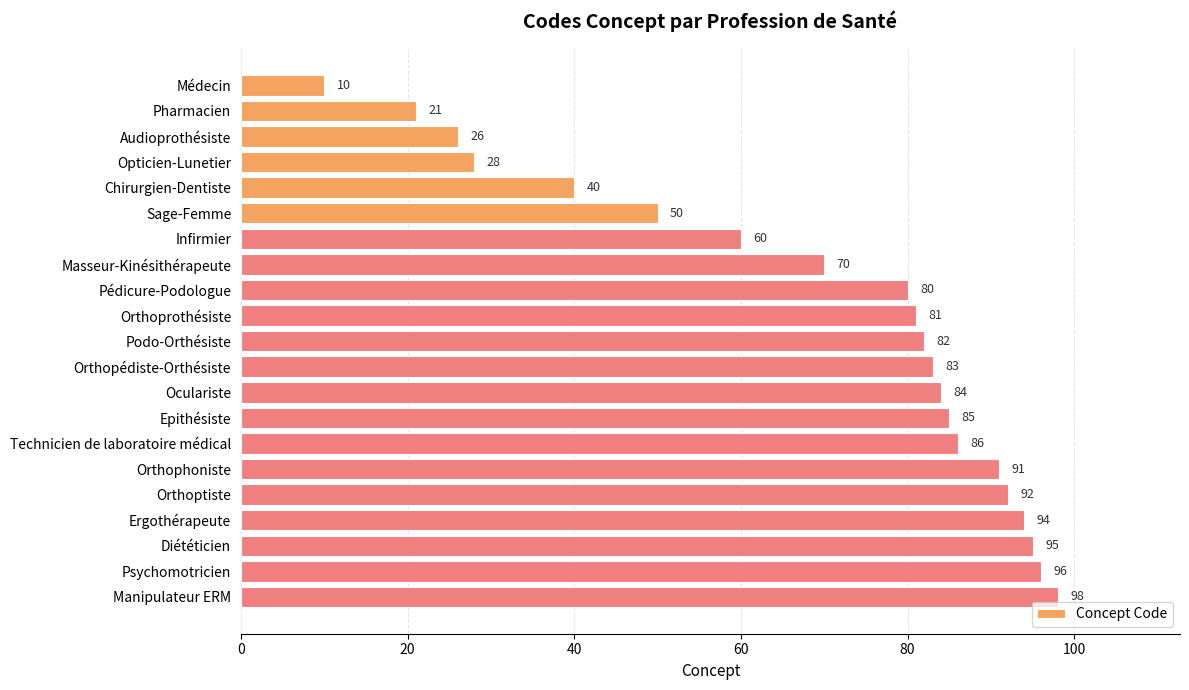

How many series are shown in this chart?

1